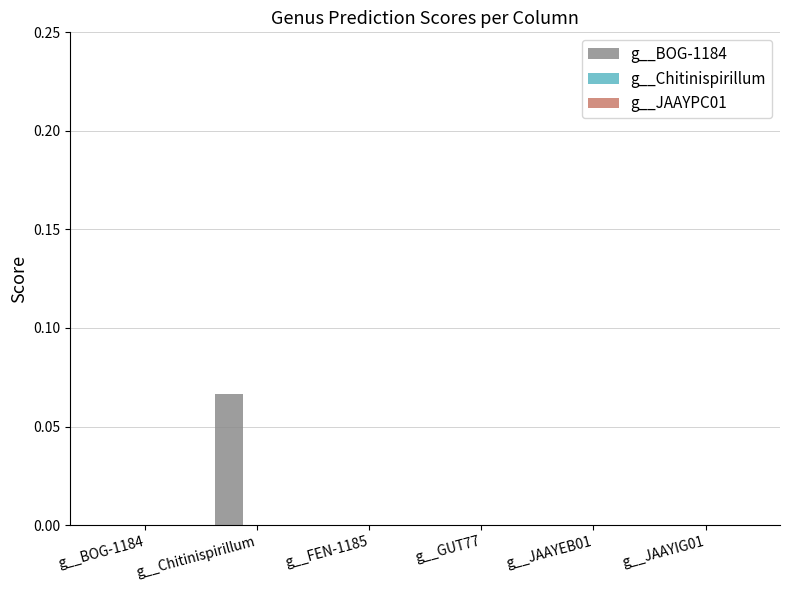

Are the bars horizontal?

No